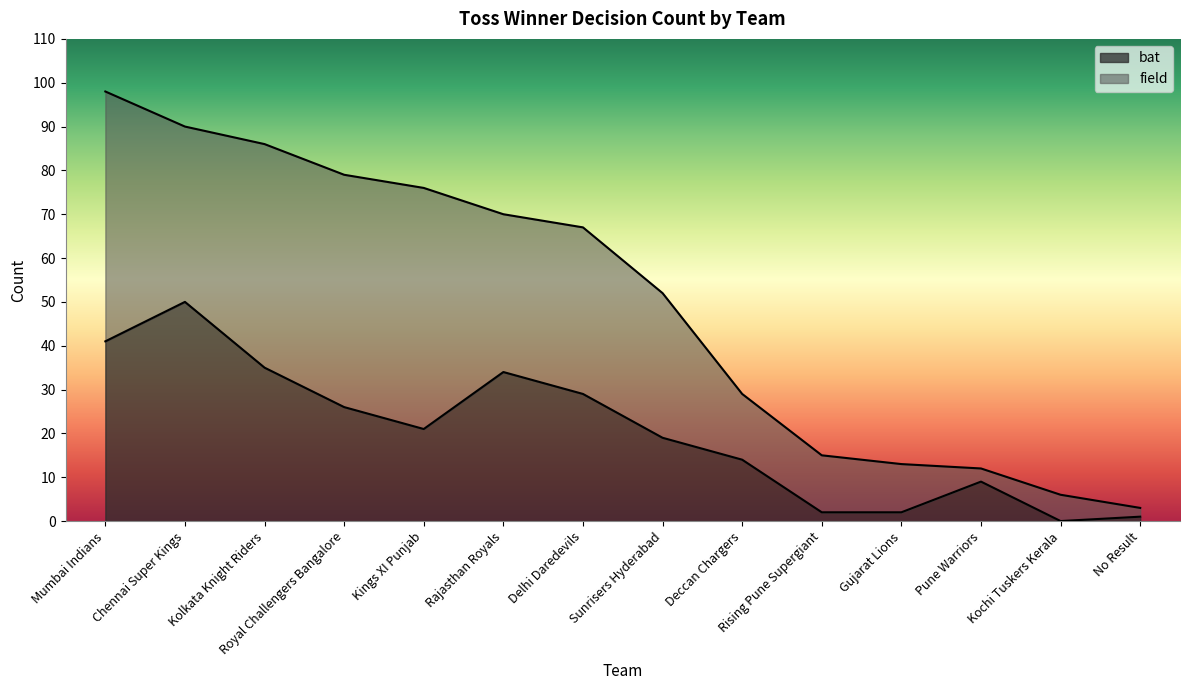

What is the maximum value for bat?

50